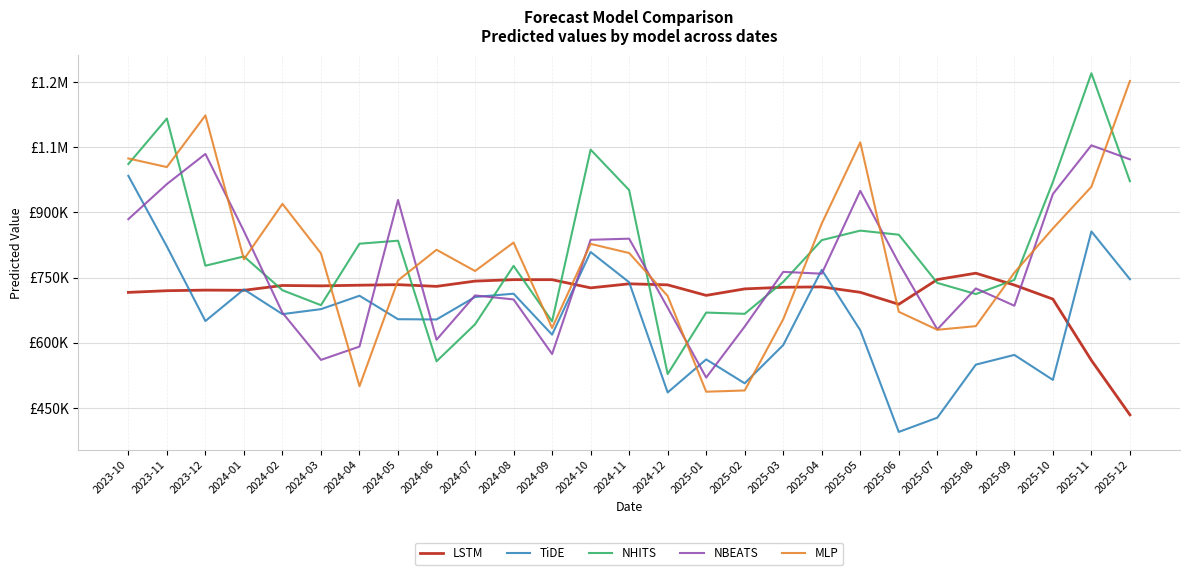

What is the value of the LSTM point at the 6th from the left?

731094.7